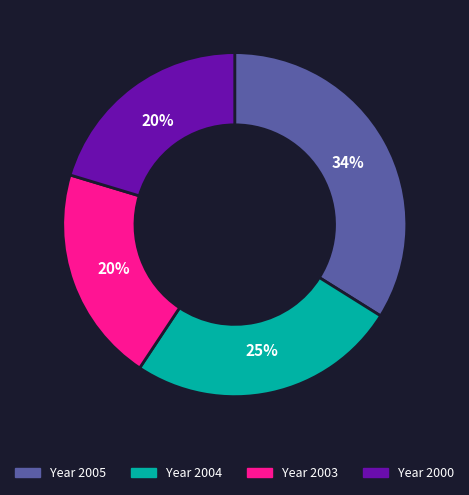

Is there a majority slice in this chart?

No